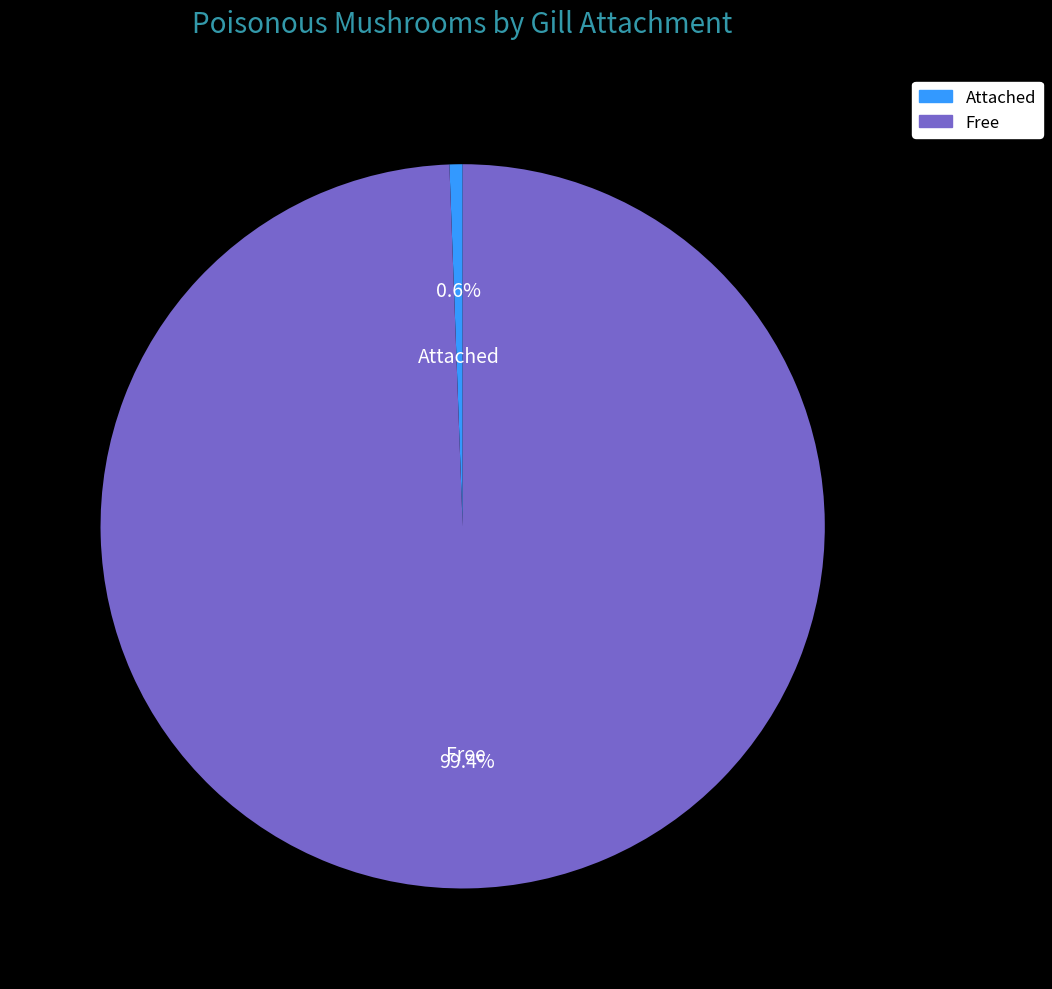

Rank the categories by value from highest to lowest.

Free, Attached